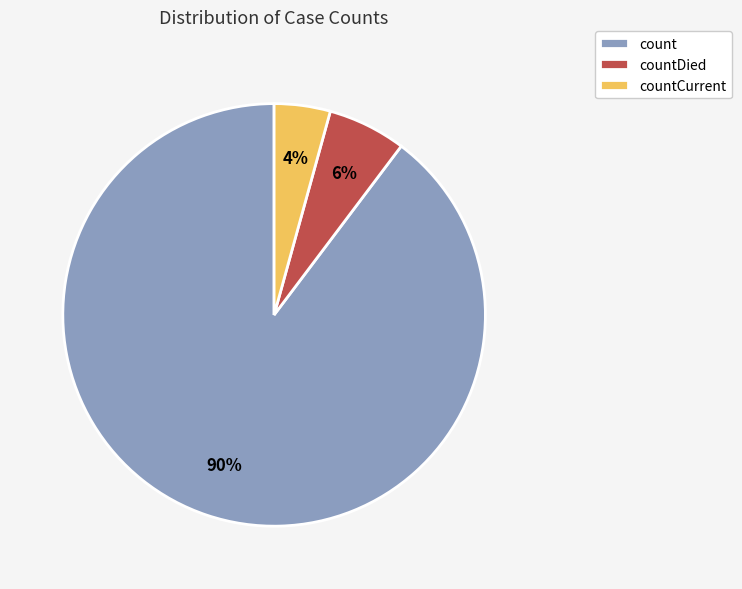

Is the sum of count and countDied greater than half?

Yes